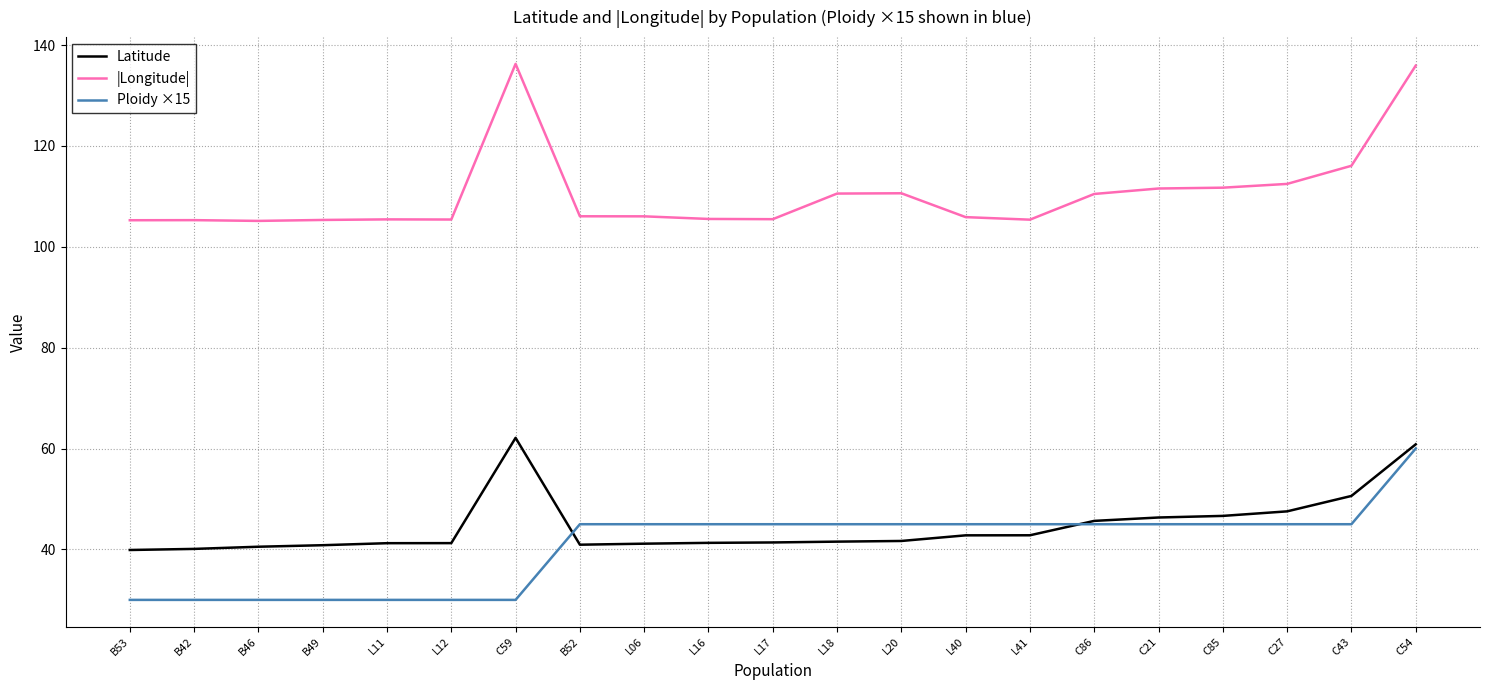

True or false: Latitude and |Longitude| intersect in this chart.

False